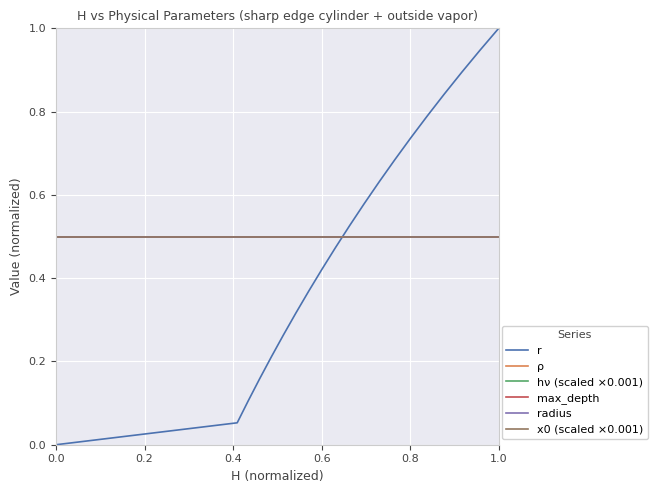

Does the chart have visible grid lines?

Yes